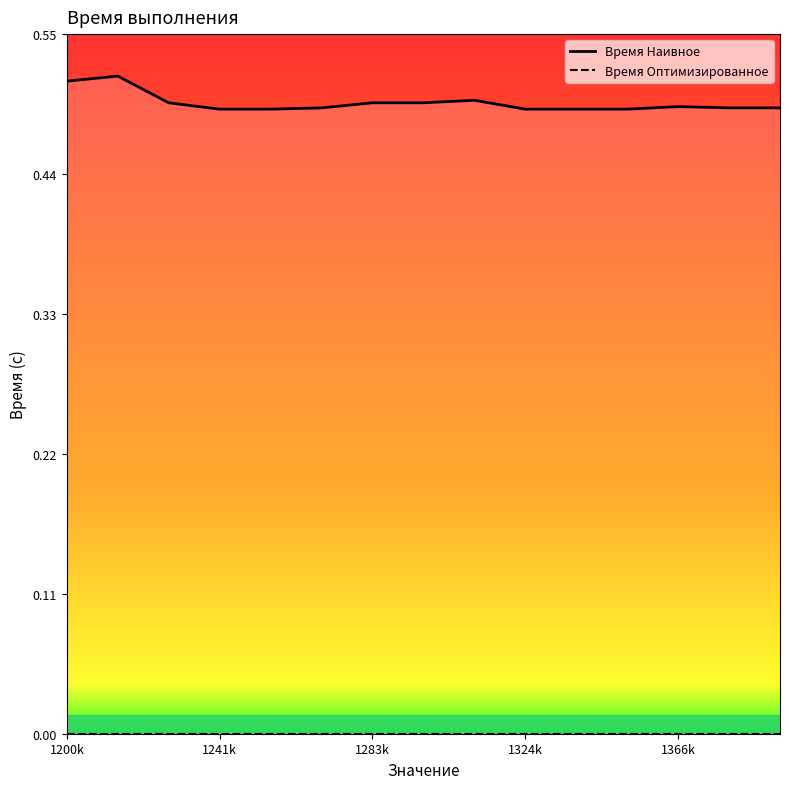

How many interior local peaks (higher than both neighbors) does the data have?

3